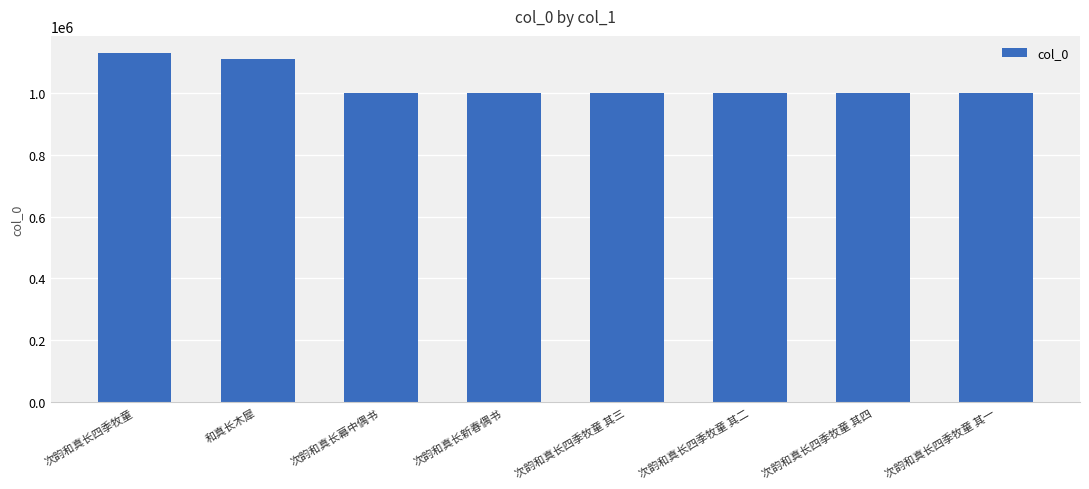

What is the maximum value shown in the chart?

1127152